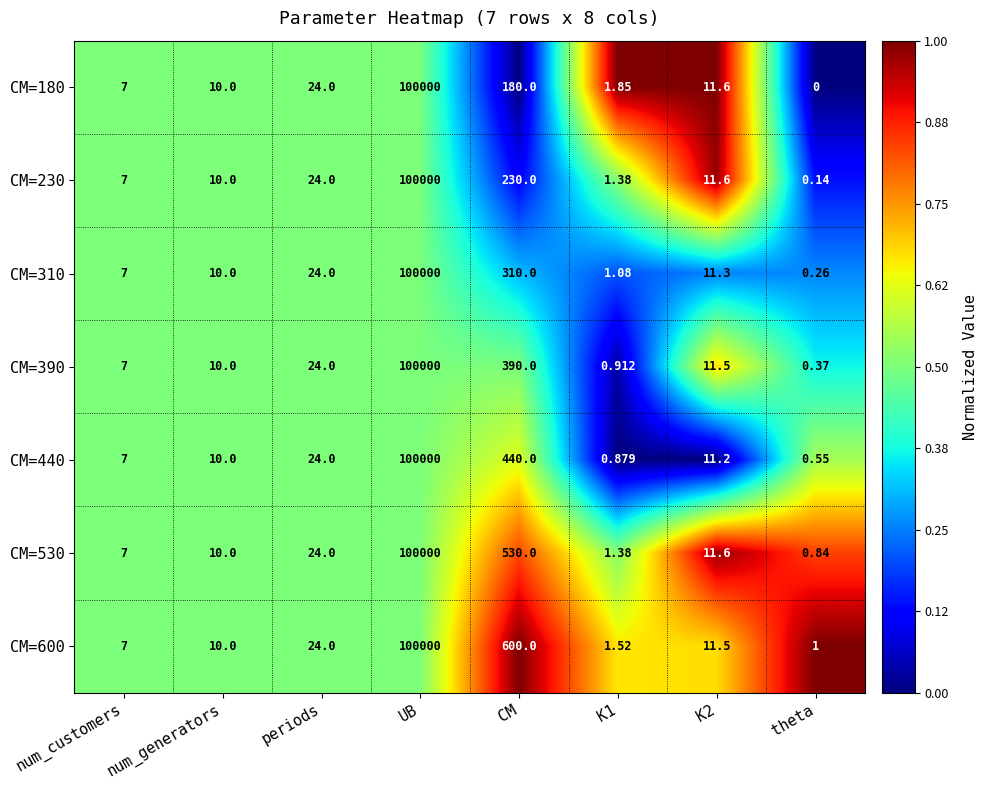

At which label does CM=440 first exceed 11?

periods